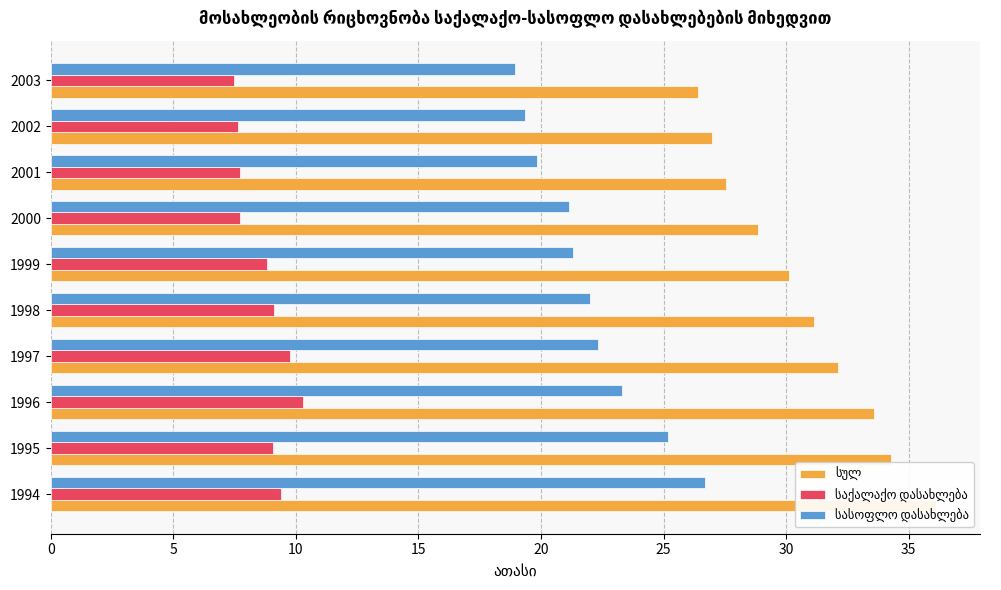

What is the difference between the საქალაქო დასახლება values at 2003 and 1995?

1.6